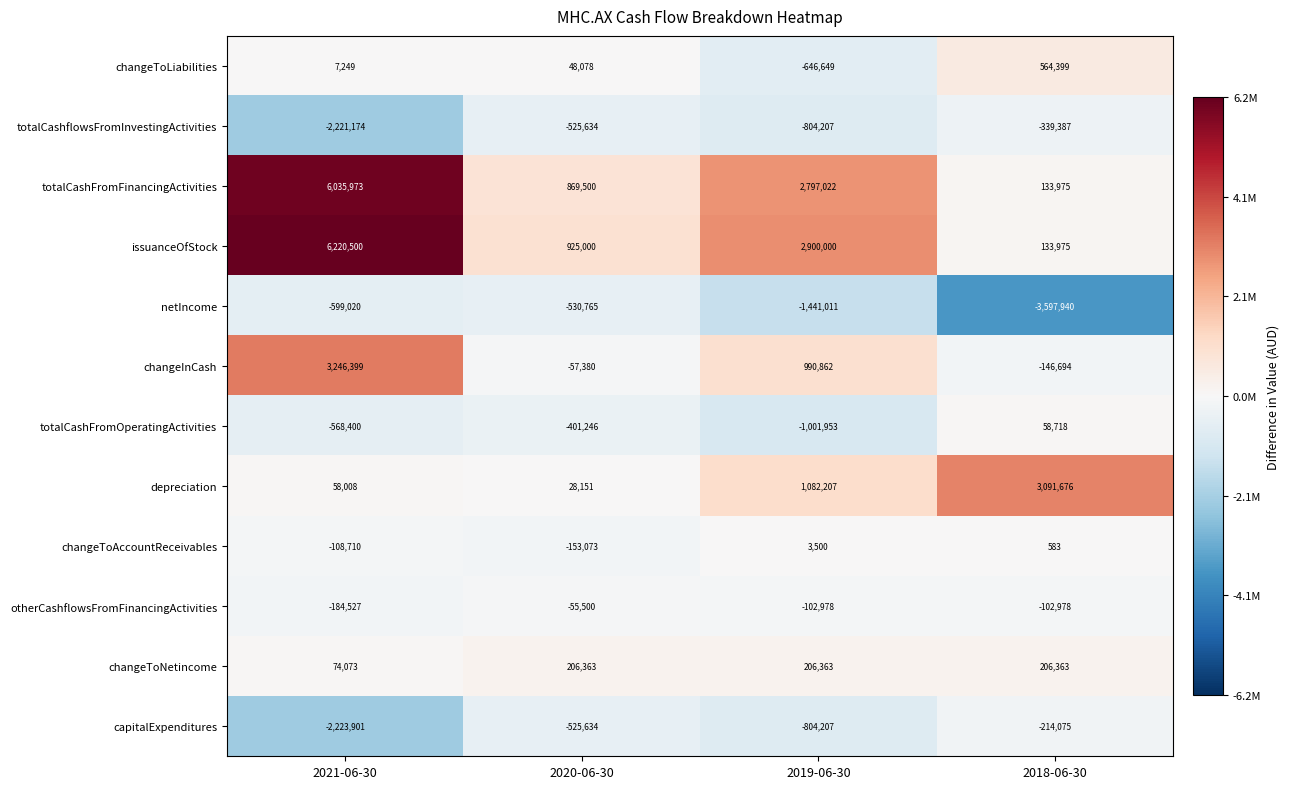

Count the number of data series in this chart.

12